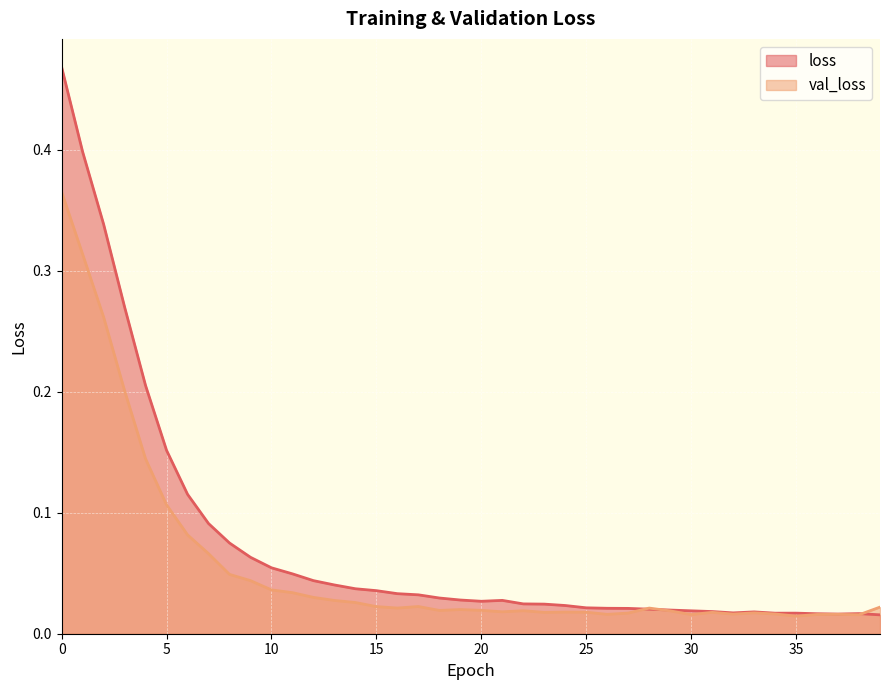

What is the difference between the loss values at 7 and 14?

0.1